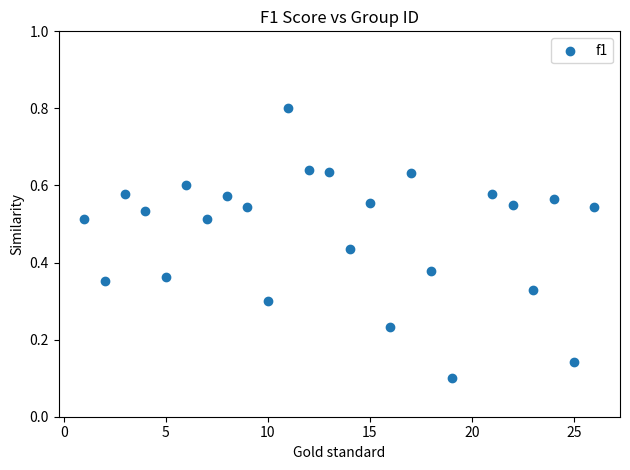

What is the range of Y values (max minus min)?

0.7